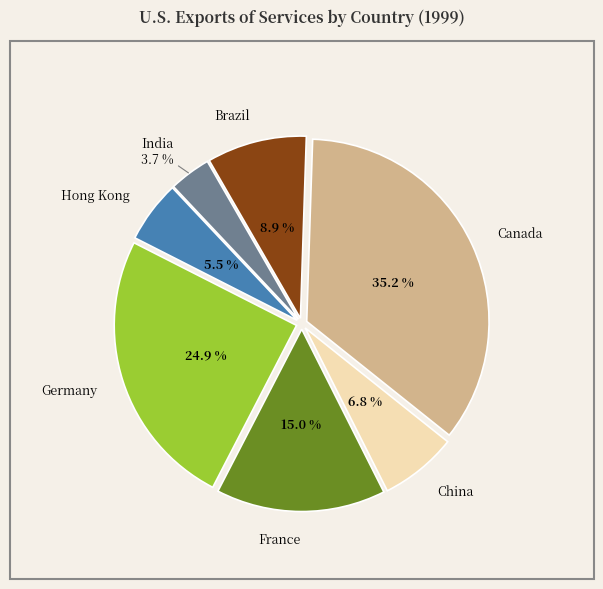

To the nearest percent, what portion does Hong Kong represent?

5%